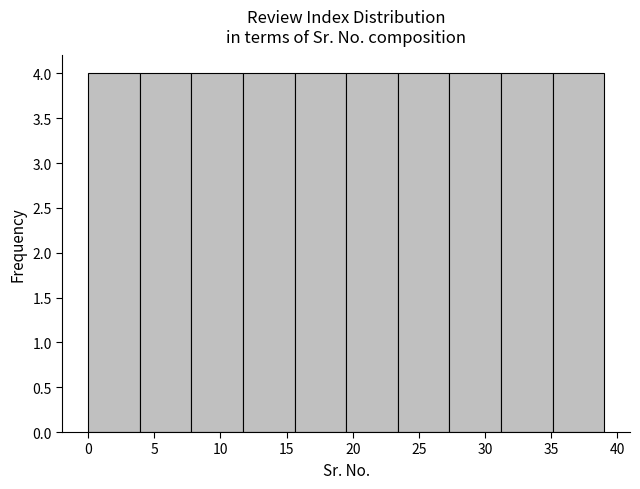

Reading left to right, list every bar in this chart as the range it spans on the x-axis followed by its height. Neither the bar edges nor the heights are printed on the chart, so give them approximately, as read against the axes.

0.0 to 3.9: 4
3.9 to 7.8: 4
7.8 to 11.7: 4
11.7 to 15.6: 4
15.6 to 19.5: 4
19.5 to 23.4: 4
23.4 to 27.3: 4
27.3 to 31.2: 4
31.2 to 35.1: 4
35.1 to 39.0: 4